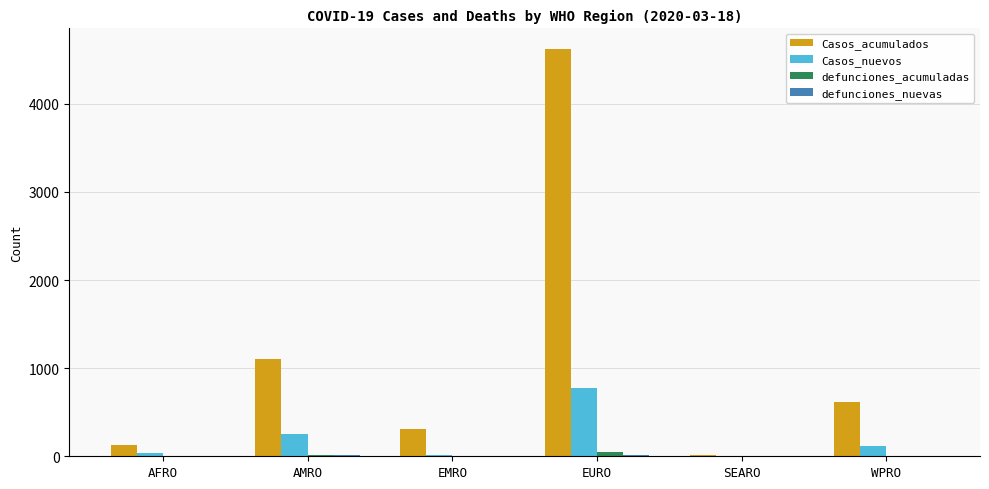

Which series has the largest total across all categories?

Casos_acumulados